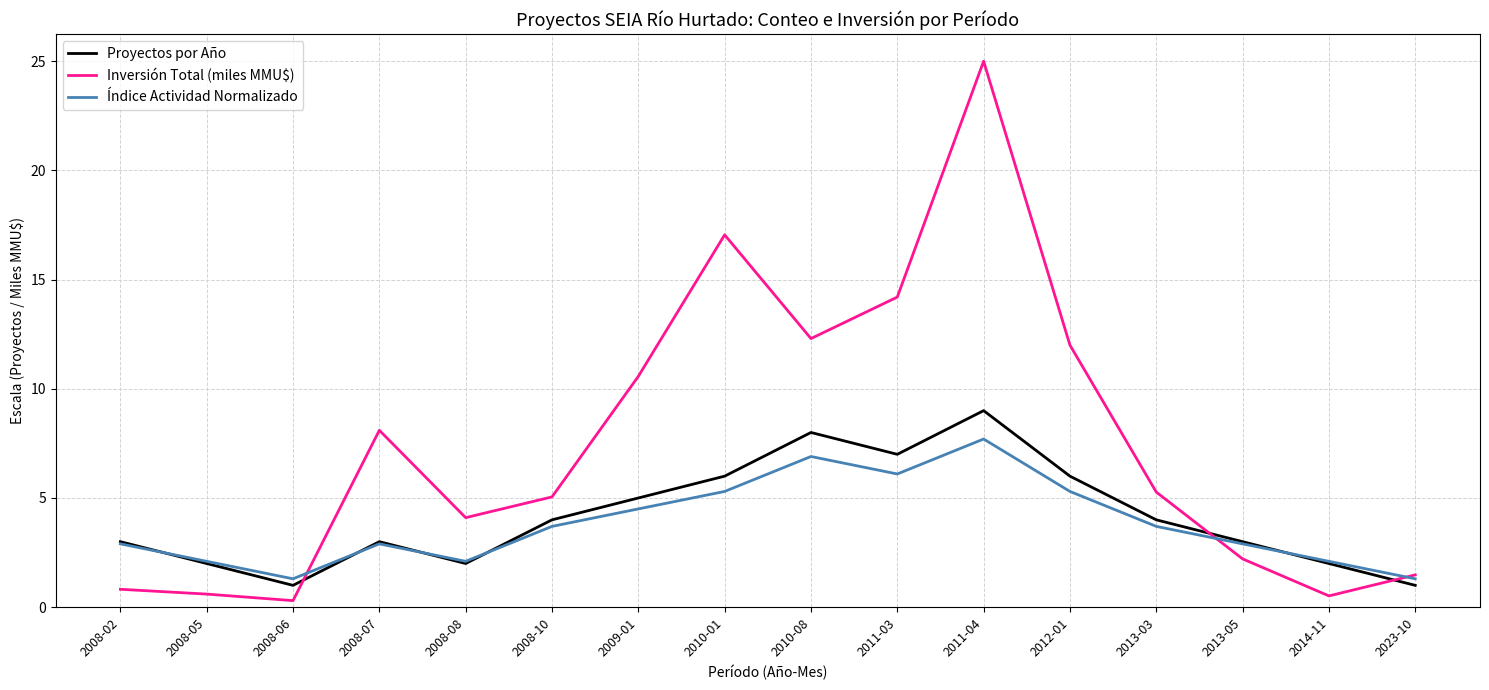

True or false: Inversión Total (miles MMU$) and Proyectos por Año cross at least once.

True